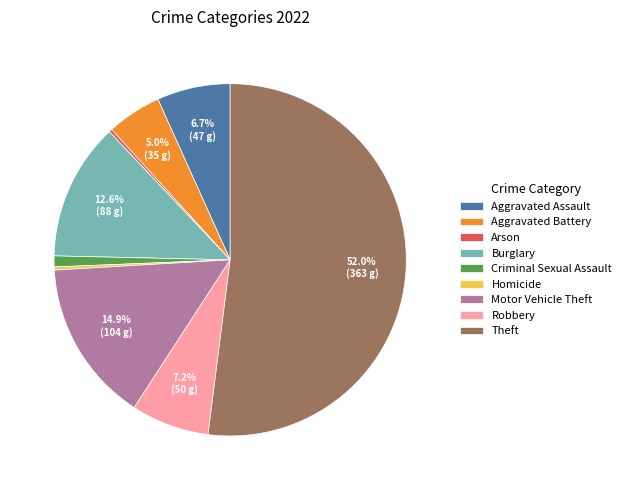

Which slice is the largest?

Theft